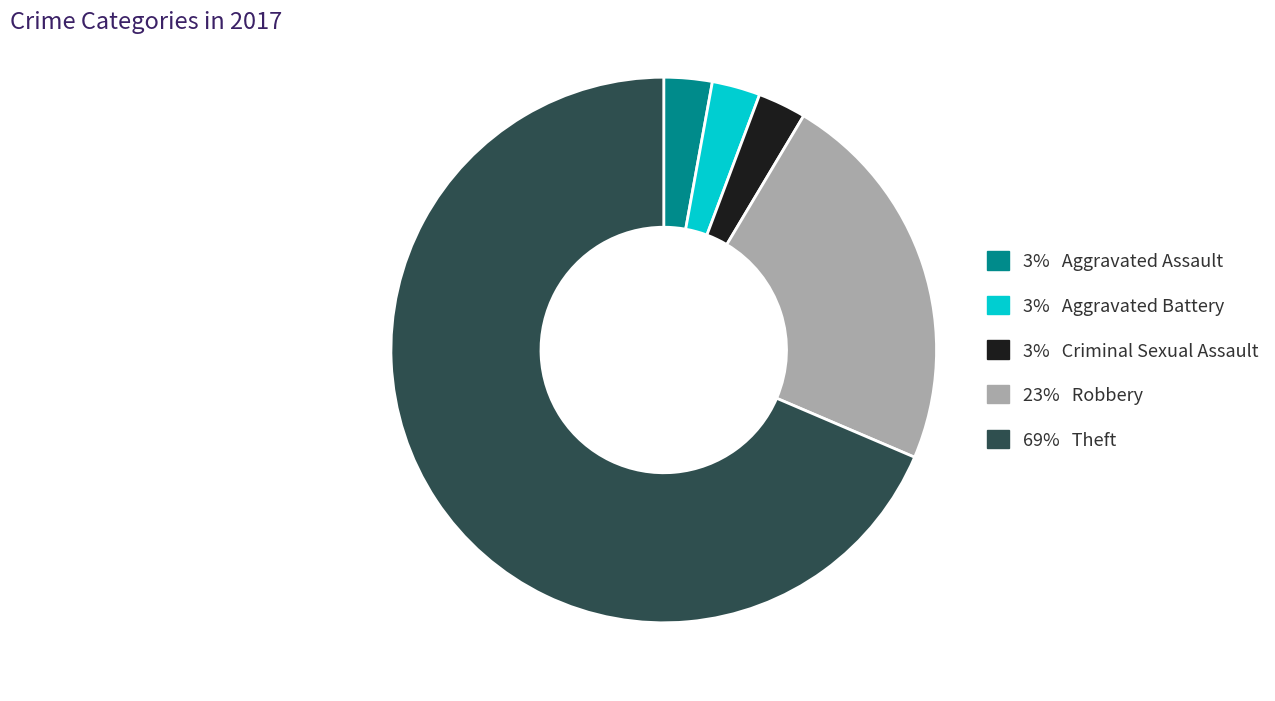

Does any single category account for the majority?

Yes